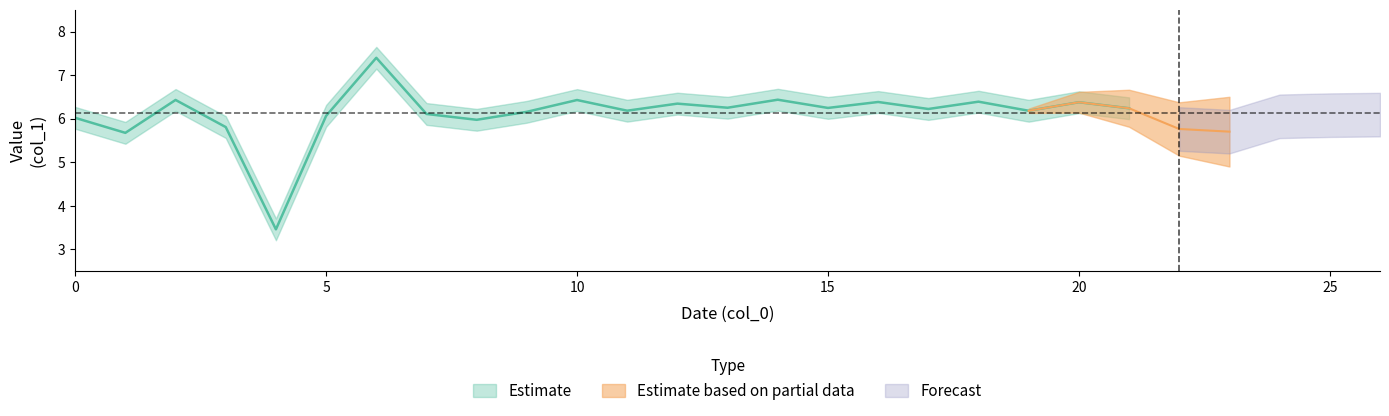

What is the ratio of the value at 11 to the value at 15?

1.0